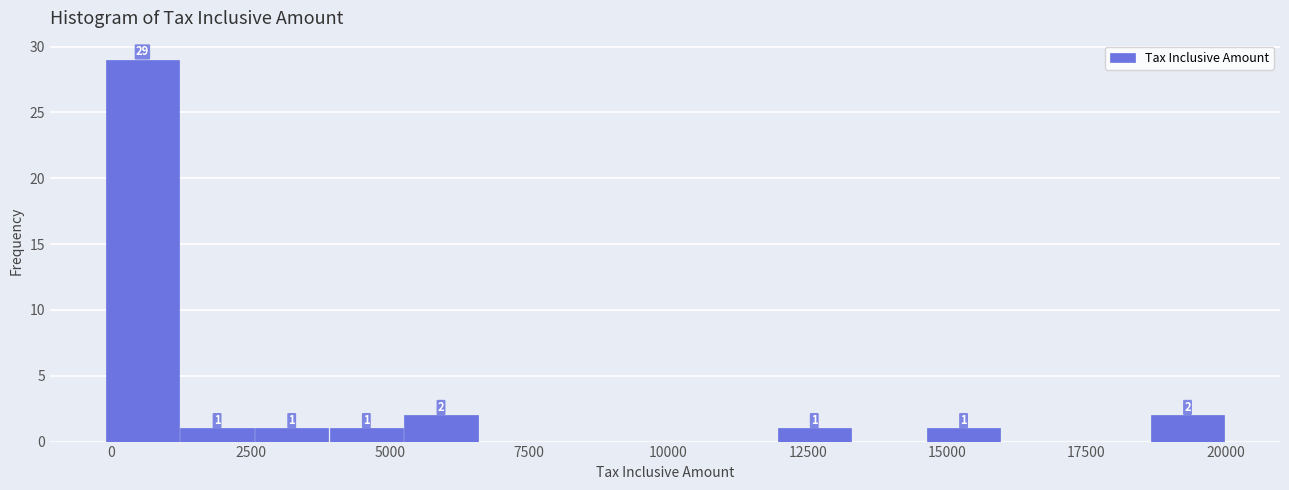

Read against the x-axis, roughly where is the centre of the tallest bar?

500